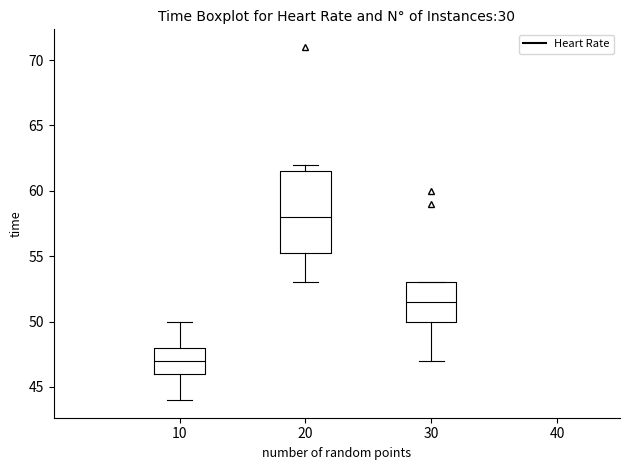

Which box is the tallest, from its lower edge to its upper edge?

20